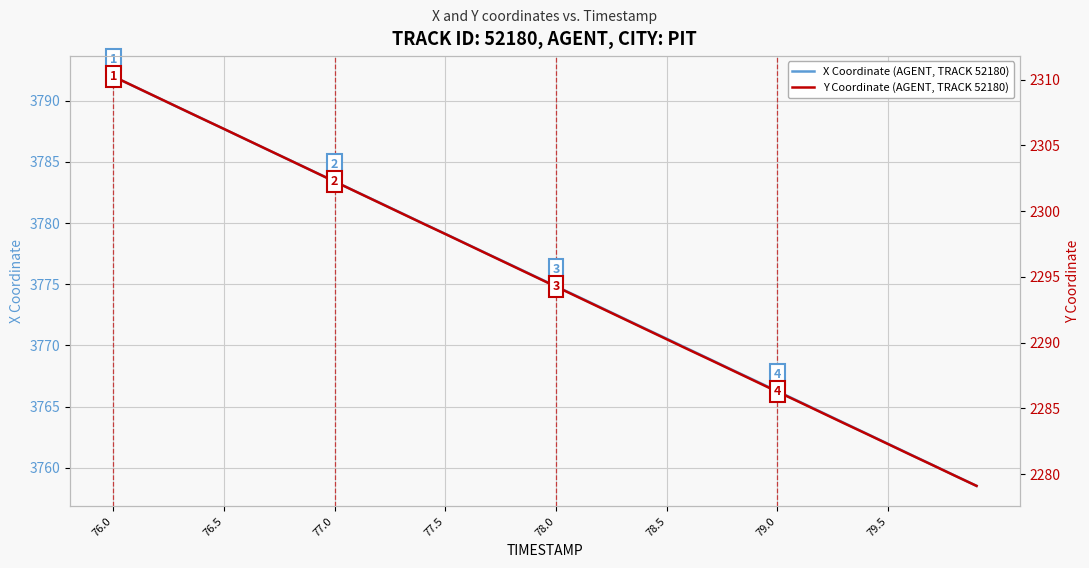

What is the lowest value of the X Coordinate (AGENT, TRACK 52180) series?

3758.5